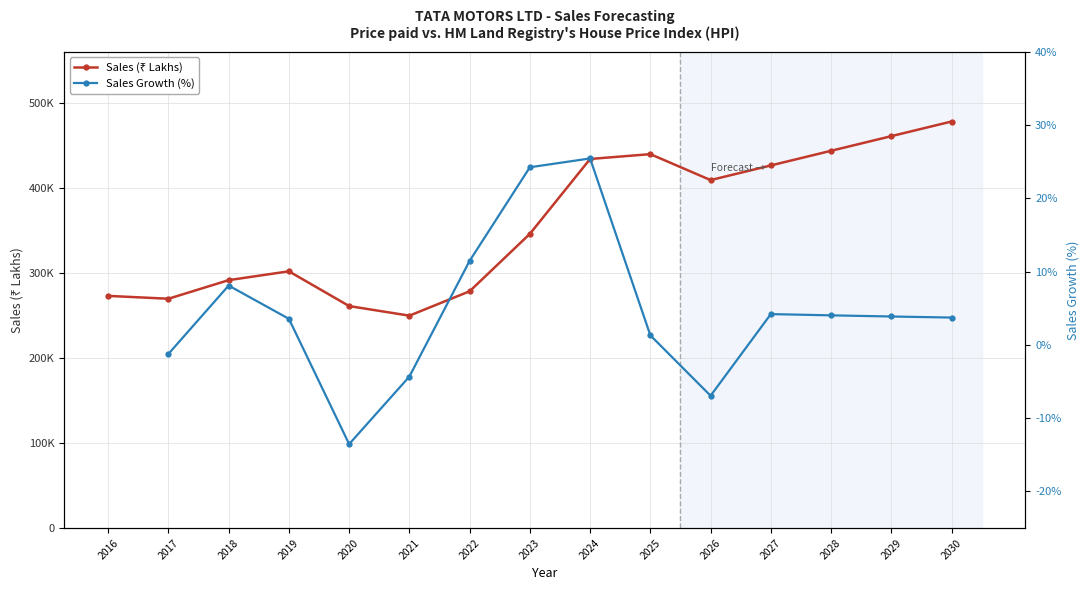

What is the average value?

357559.5